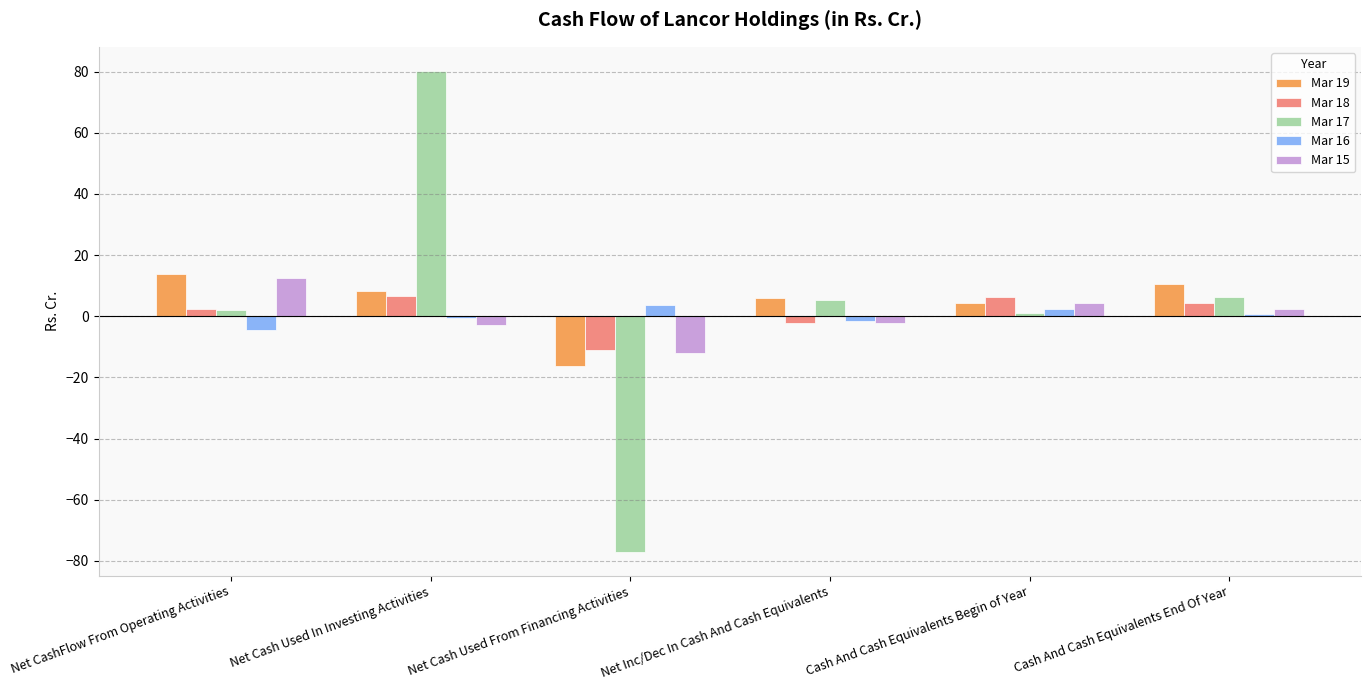

The Mar 15 series shows 2.3 at Cash And Cash Equivalents End Of Year. True or false?

True